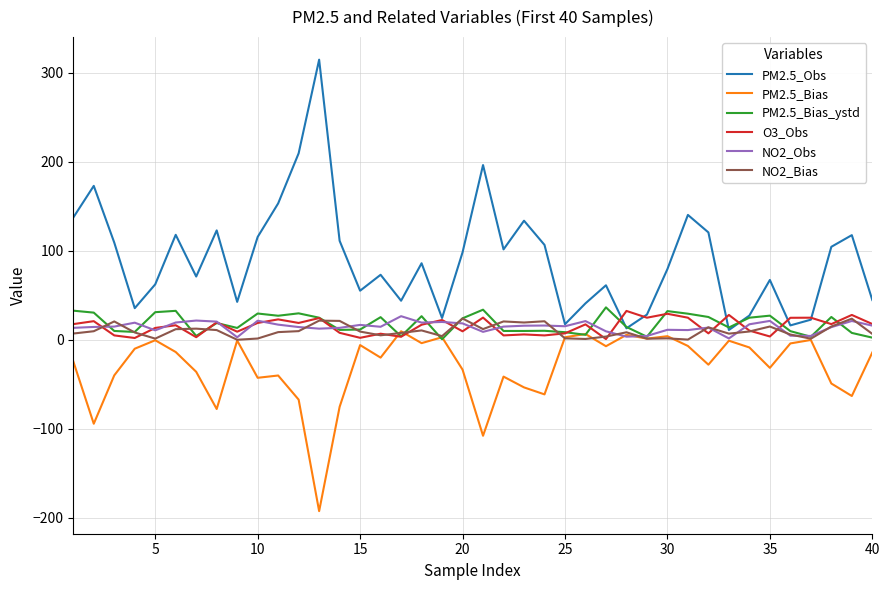

True or false: NO2_Bias and PM2.5_Bias cross at least once.

True